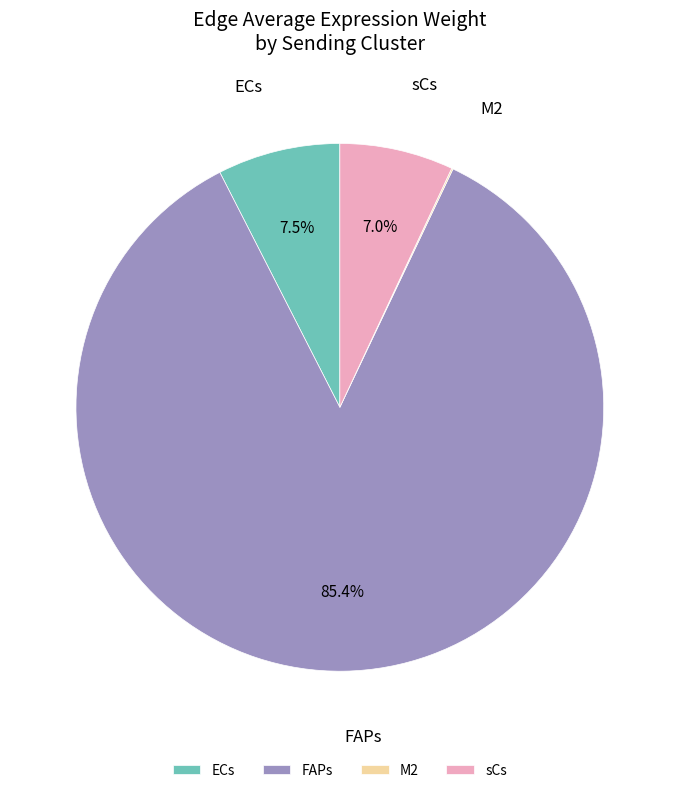

To the nearest percent, what portion does FAPs represent?

85%